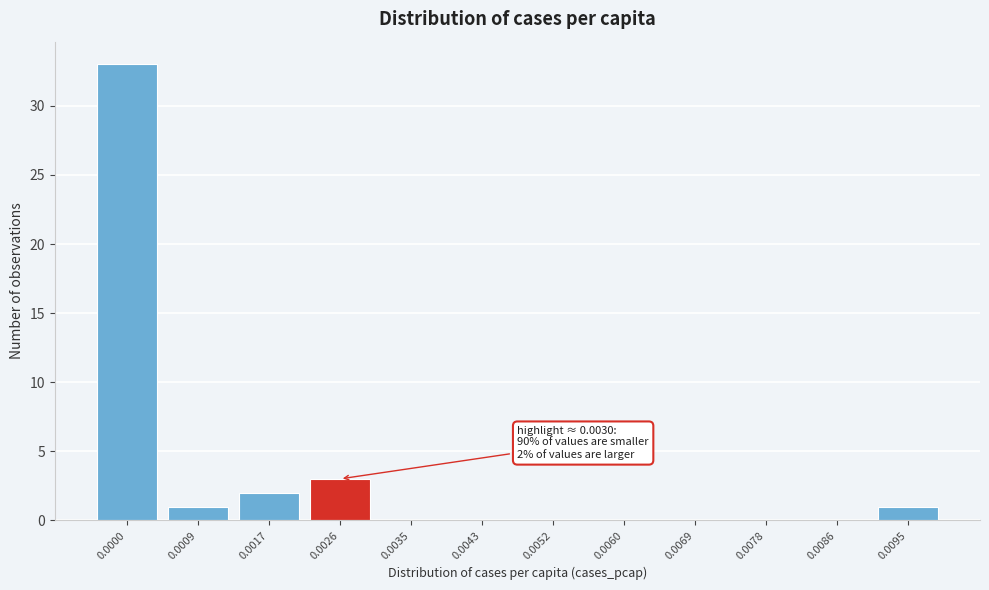

Reading left to right, transcribe all the data shown in this chart.

0.0000=33	0.0009=1	0.0017=2	0.0026=3	0.0035=0	0.0043=0	0.0052=0	0.0060=0	0.0069=0	0.0078=0	0.0086=0	0.0095=1